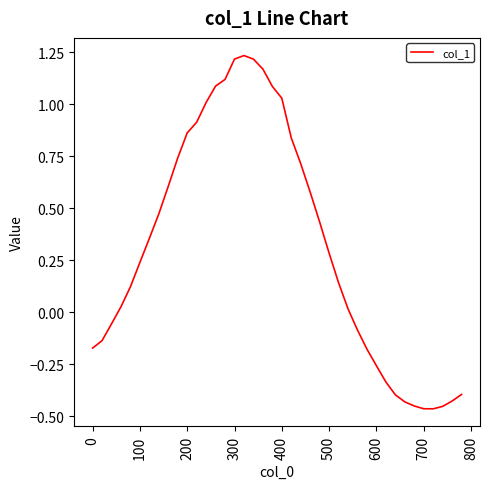

Is this an area chart (filled region under the line)?

No